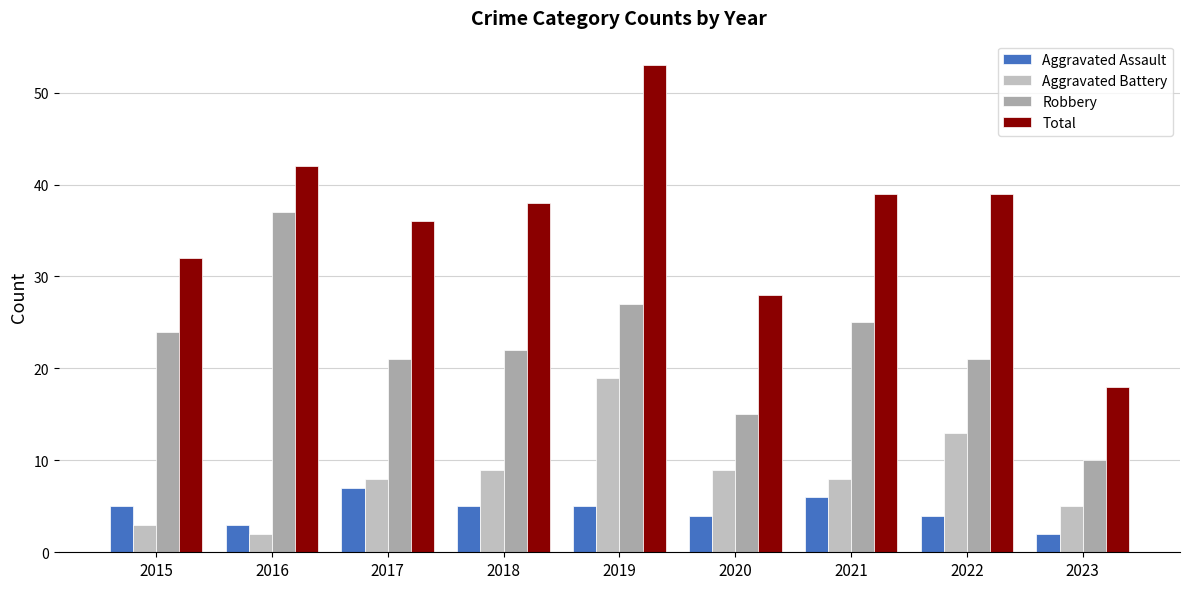

What is the difference between the Aggravated Assault values at 2022 and 2017?

3